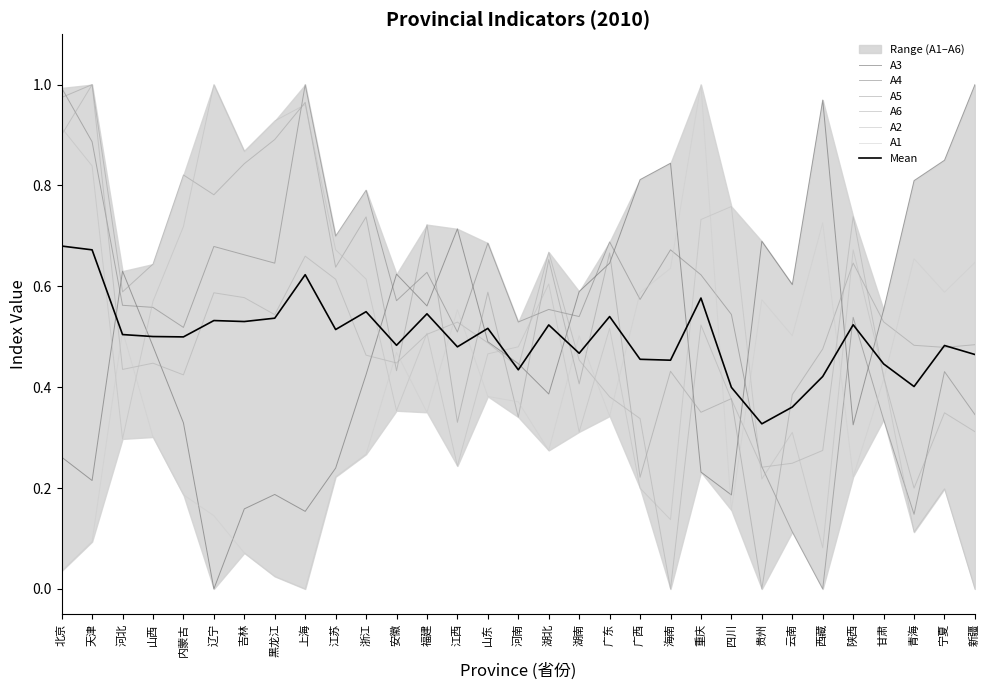

Reading right to left, extract all data points from this chart.

A1: 新疆=0.6	宁夏=0.6	青海=0.7	甘肃=0.4	陕西=0.2	西藏=0.7	云南=0.5	贵州=0.6	四川=0.2	重庆=1.0	海南=0.6	广西=0.6	广东=0.3	湖南=0.5	湖北=0.3	河南=0.4	山东=0.4	江西=0.6	福建=0.4	安徽=0.5	浙江=0.3	江苏=0.2	上海=0.0	黑龙江=0.0	吉林=0.1	辽宁=0.1	内蒙古=0.2	山西=0.3	河北=0.5	天津=0.1	北京=0.0
A2: 新疆=0.0	宁夏=0.2	青海=0.1	甘肃=0.4	陕西=0.7	西藏=0.1	云南=0.3	贵州=0.2	四川=0.8	重庆=0.7	海南=0.1	广西=0.2	广东=0.5	湖南=0.3	湖北=0.6	河南=0.5	山东=0.5	江西=0.2	福建=0.5	安徽=0.4	浙江=0.6	江苏=0.7	上海=1.0	黑龙江=0.9	吉林=0.9	辽宁=1.0	内蒙古=0.7	山西=0.6	河北=0.3	天津=0.8	北京=0.9
A3: 新疆=1.0	宁夏=0.9	青海=0.8	甘肃=0.6	陕西=0.3	西藏=1.0	云南=0.6	贵州=0.7	四川=0.2	重庆=0.2	海南=0.8	广西=0.8	广东=0.6	湖南=0.6	湖北=0.4	河南=0.4	山东=0.5	江西=0.7	福建=0.6	安徽=0.6	浙江=0.4	江苏=0.2	上海=0.2	黑龙江=0.2	吉林=0.2	辽宁=0.0	内蒙古=0.3	山西=0.5	河北=0.6	天津=0.2	北京=0.3
A4: 新疆=0.3	宁夏=0.4	青海=0.1	甘肃=0.3	陕西=0.5	西藏=0.0	云南=0.1	贵州=0.2	四川=0.5	重庆=0.6	海南=0.7	广西=0.6	广东=0.7	湖南=0.5	湖北=0.6	河南=0.5	山东=0.7	江西=0.5	福建=0.6	安徽=0.6	浙江=0.8	江苏=0.7	上海=1.0	黑龙江=0.6	吉林=0.7	辽宁=0.7	内蒙古=0.5	山西=0.6	河北=0.6	天津=0.9	北京=1.0
A5: 新疆=0.5	宁夏=0.5	青海=0.5	甘肃=0.5	陕西=0.6	西藏=0.5	云南=0.4	贵州=0.0	四川=0.4	重庆=0.4	海南=0.4	广西=0.2	广东=0.7	湖南=0.4	湖北=0.7	河南=0.3	山东=0.6	江西=0.3	福建=0.7	安徽=0.4	浙江=0.7	江苏=0.6	上海=1.0	黑龙江=0.9	吉林=0.8	辽宁=0.8	内蒙古=0.8	山西=0.6	河北=0.6	天津=1.0	北京=1.0
A6: 新疆=0.3	宁夏=0.3	青海=0.2	甘肃=0.4	陕西=0.7	西藏=0.3	云南=0.2	贵州=0.2	四川=0.4	重庆=0.5	海南=0.0	广西=0.3	广东=0.4	湖南=0.5	湖北=0.7	河南=0.4	山东=0.5	江西=0.5	福建=0.5	安徽=0.4	浙江=0.5	江苏=0.6	上海=0.7	黑龙江=0.5	吉林=0.6	辽宁=0.6	内蒙古=0.4	山西=0.4	河北=0.4	天津=1.0	北京=0.9